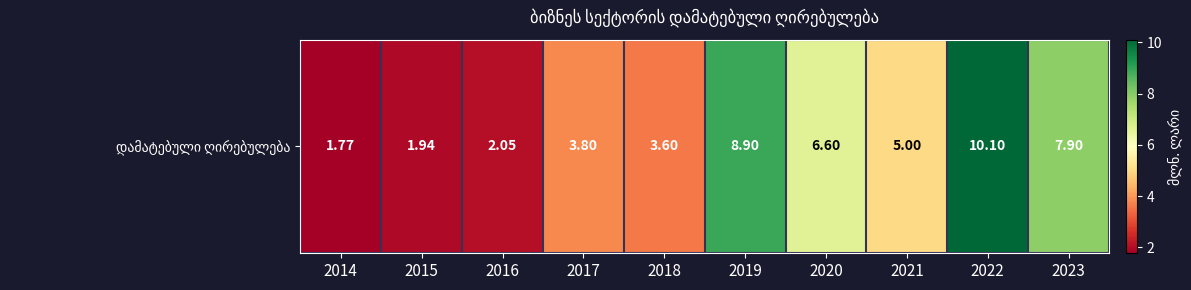

Is it true that the value at 2018 is 3.6?

True